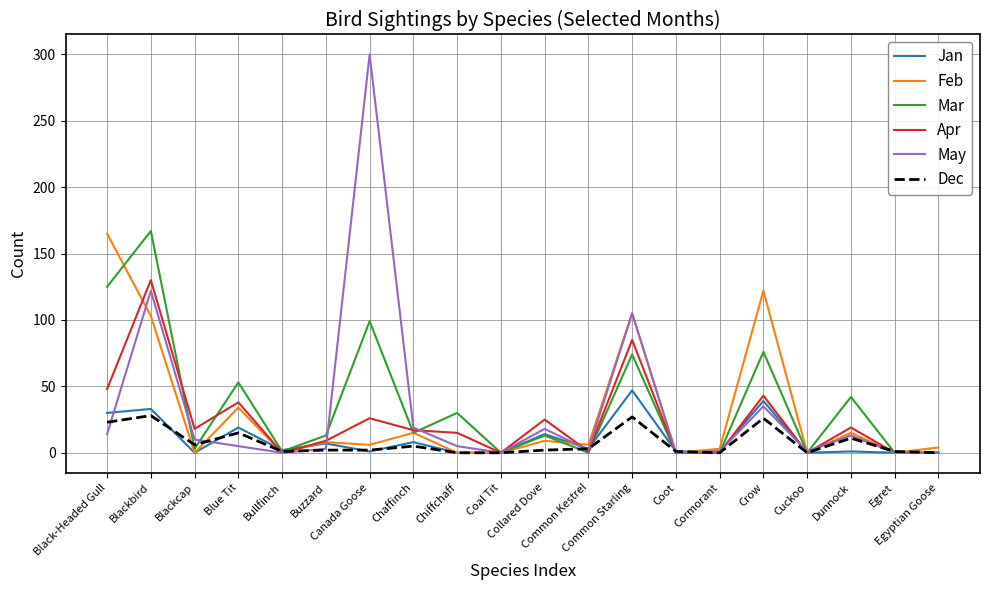

What is the maximum value for Feb?

165